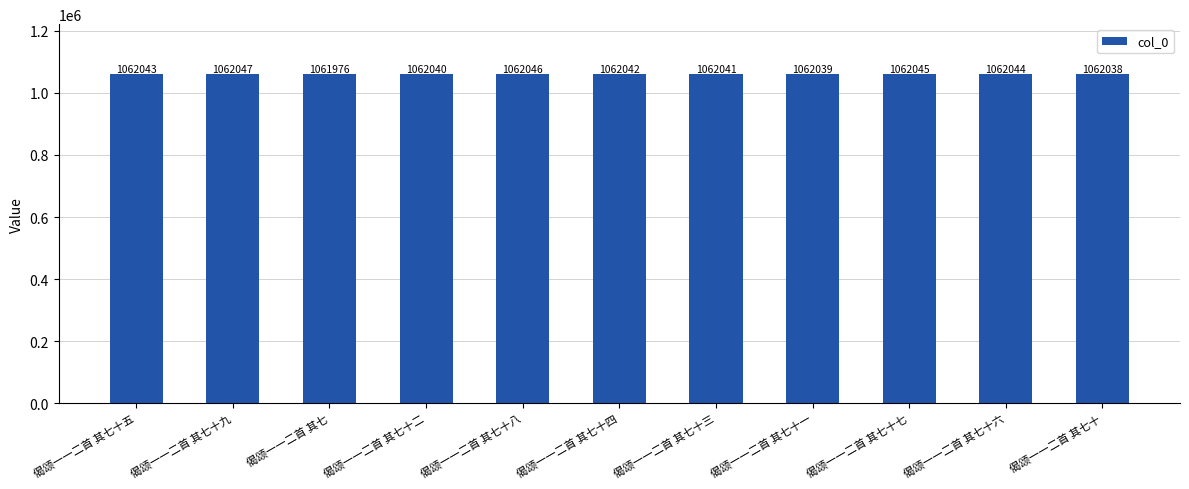

The value at 偈颂一一二首 其七十五 is 1062043. True or false?

True